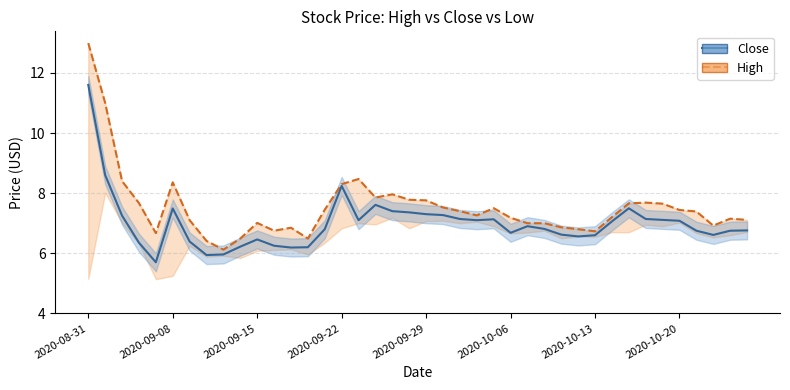

Which series has the largest range (max minus min)?

High (line)